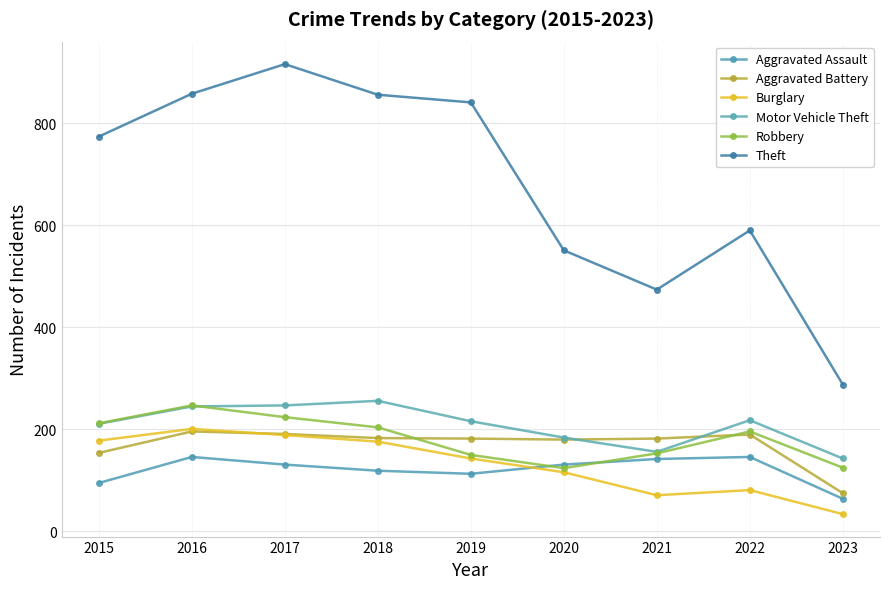

What is the average value of the Theft series?

683